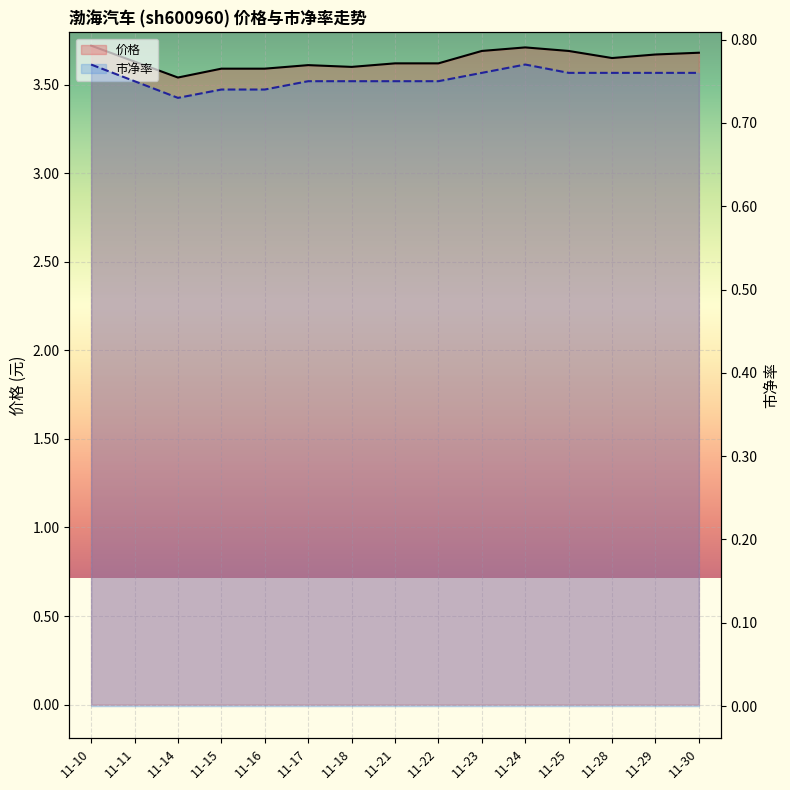

Reading left to right, what are all the values shown in this chart?

价格: 11-10=3.7	11-11=3.6	11-14=3.5	11-15=3.6	11-16=3.6	11-17=3.6	11-18=3.6	11-21=3.6	11-22=3.6	11-23=3.7	11-24=3.7	11-25=3.7	11-28=3.6	11-29=3.7	11-30=3.7
市净率: 11-10=0.8	11-11=0.8	11-14=0.7	11-15=0.7	11-16=0.7	11-17=0.8	11-18=0.8	11-21=0.8	11-22=0.8	11-23=0.8	11-24=0.8	11-25=0.8	11-28=0.8	11-29=0.8	11-30=0.8